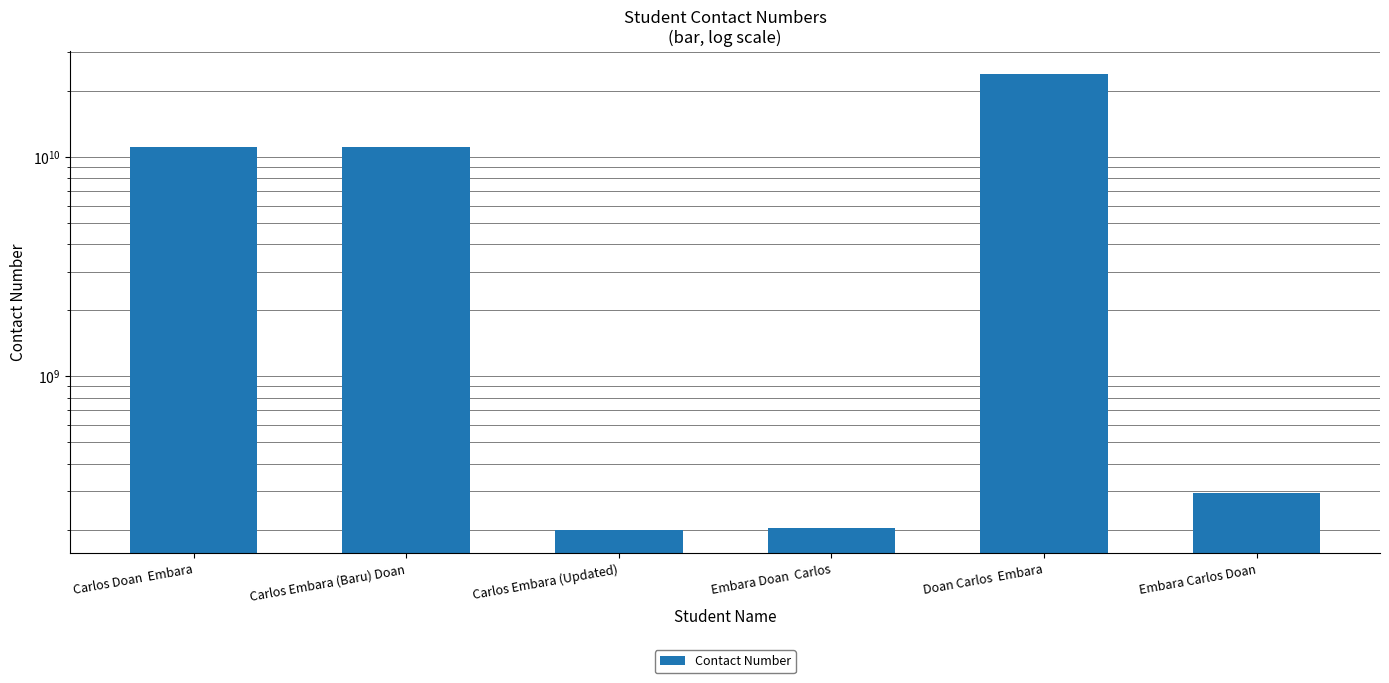

What is the label of the 2nd bar from the right?

Doan Carlos  Embara